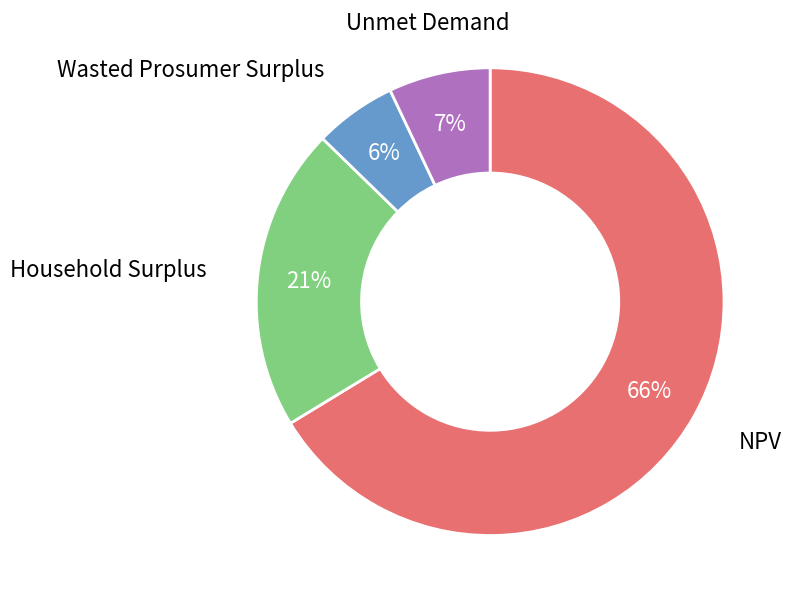

Between Wasted Prosumer Surplus and NPV, which is larger?

NPV